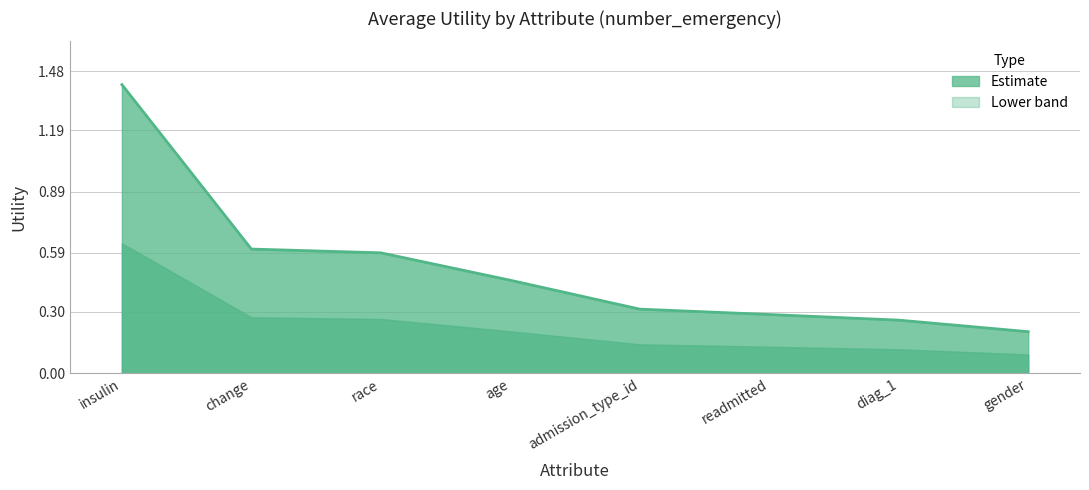

What is the label of the 8th point from the right?

insulin